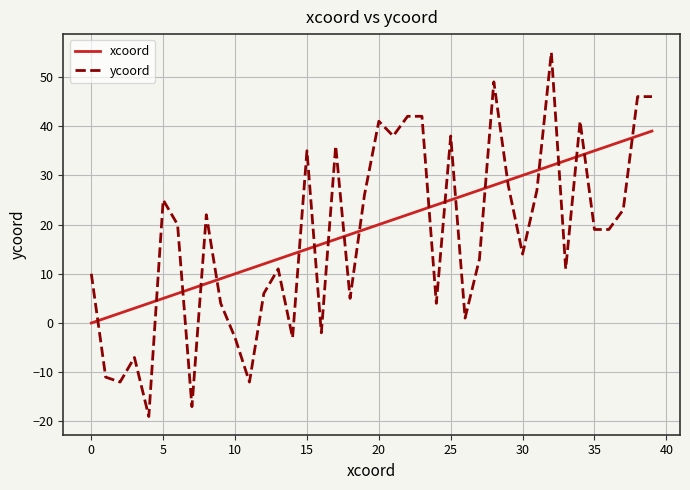

Which series has the widest spread of values?

ycoord